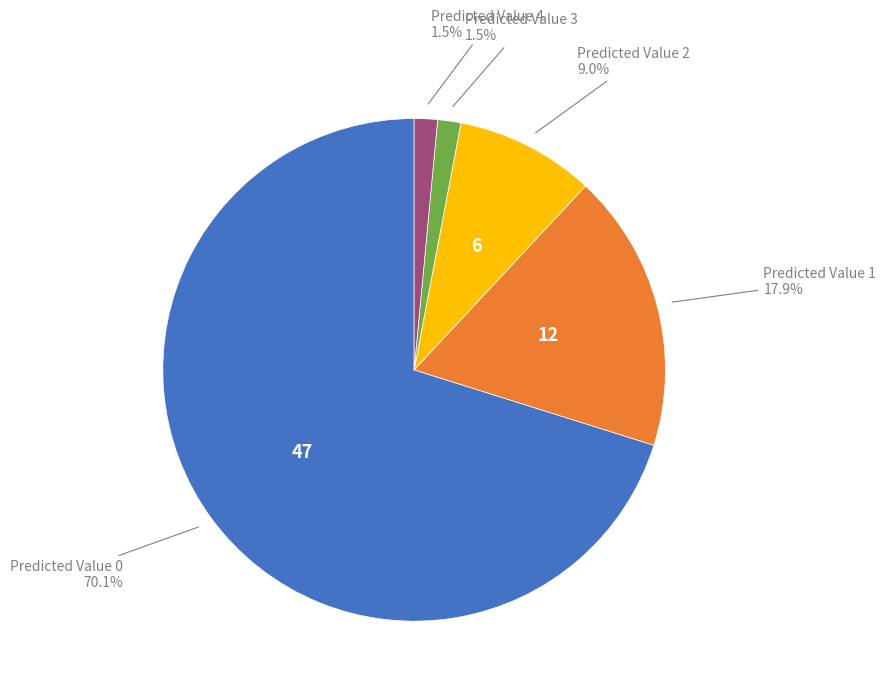

Is there a majority slice in this chart?

Yes